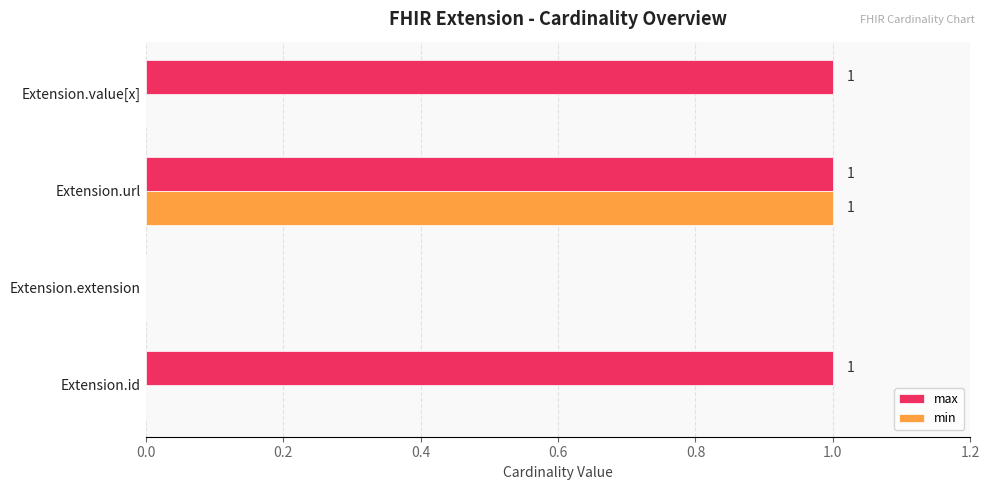

Is it true that max equals 0 at Extension.extension?

True